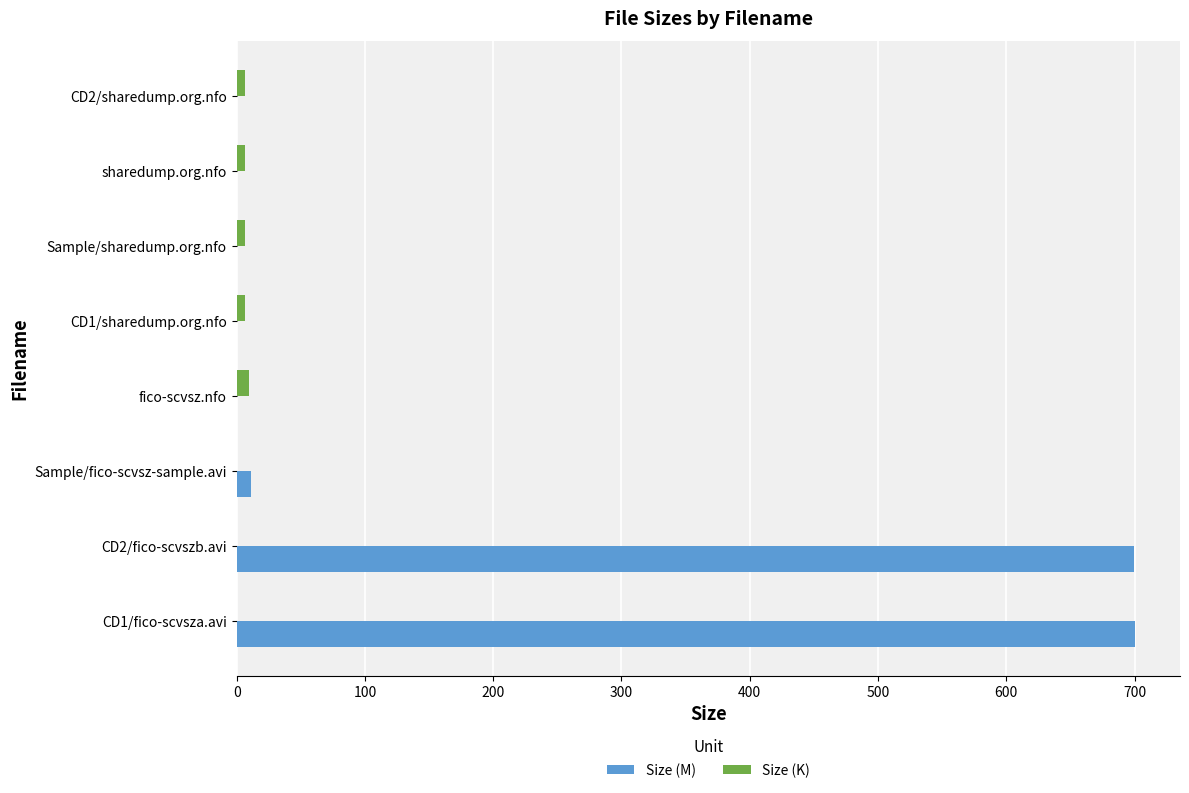

What is the highest value of the Size (M) series?

700.5